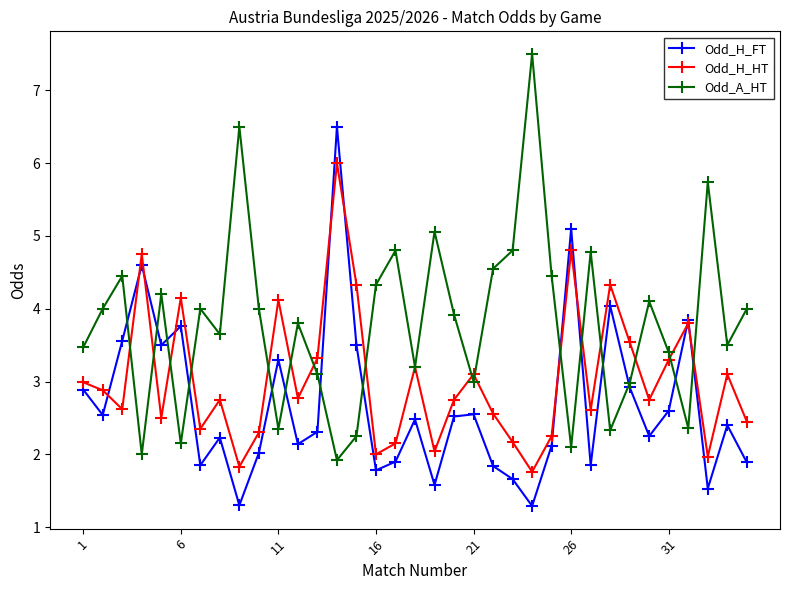

Rank the series by their maximum value, from lowest to highest.

Odd_H_HT, Odd_H_FT, Odd_A_HT